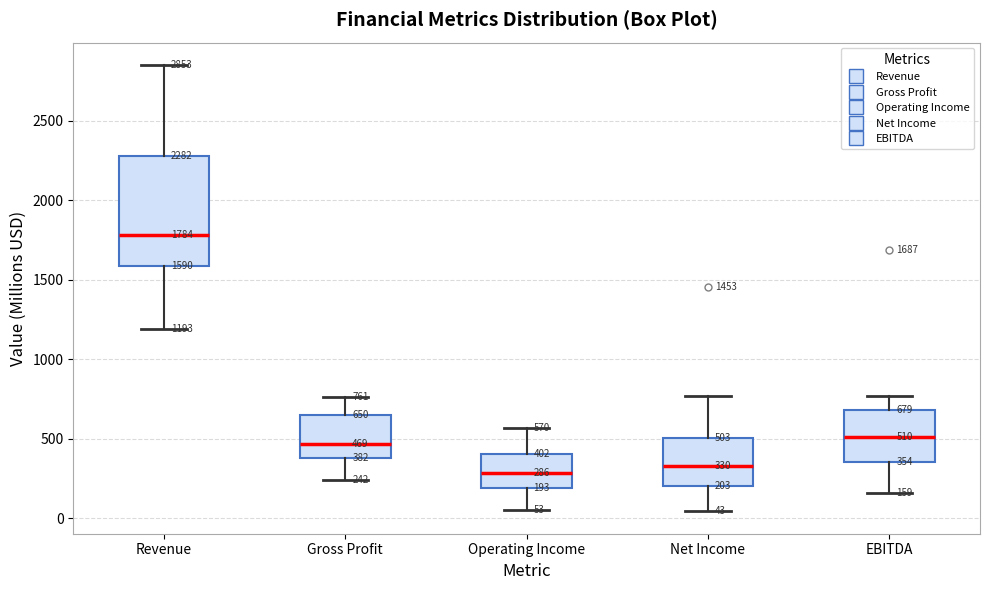

Which box is the tallest, from its lower edge to its upper edge?

Revenue